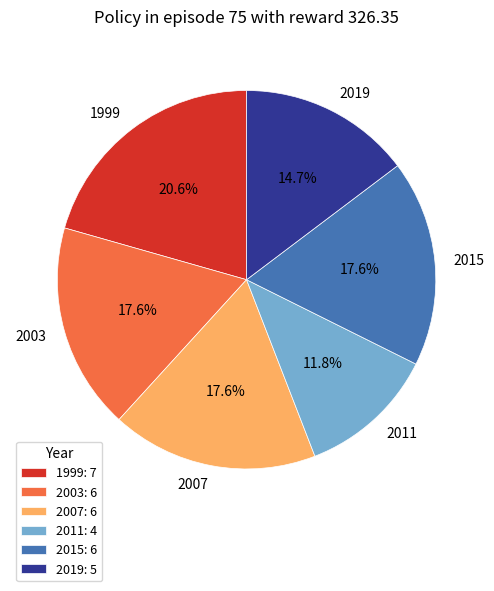

Between 2003 and 2019, which is larger?

2003